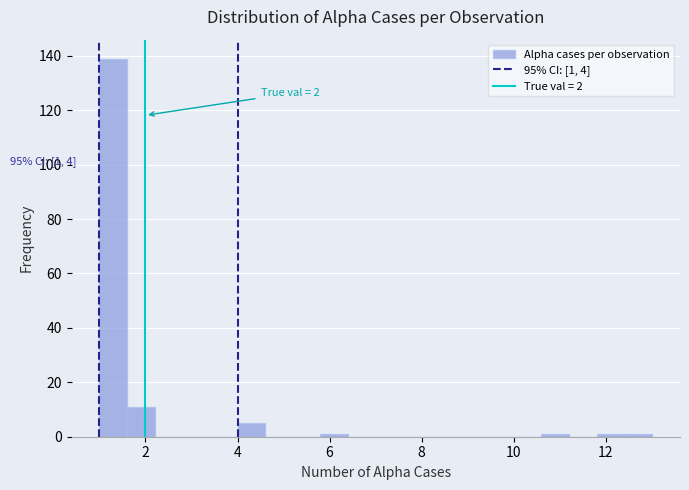

Read against the x-axis, roughly where is the centre of the tallest bar?

1.4